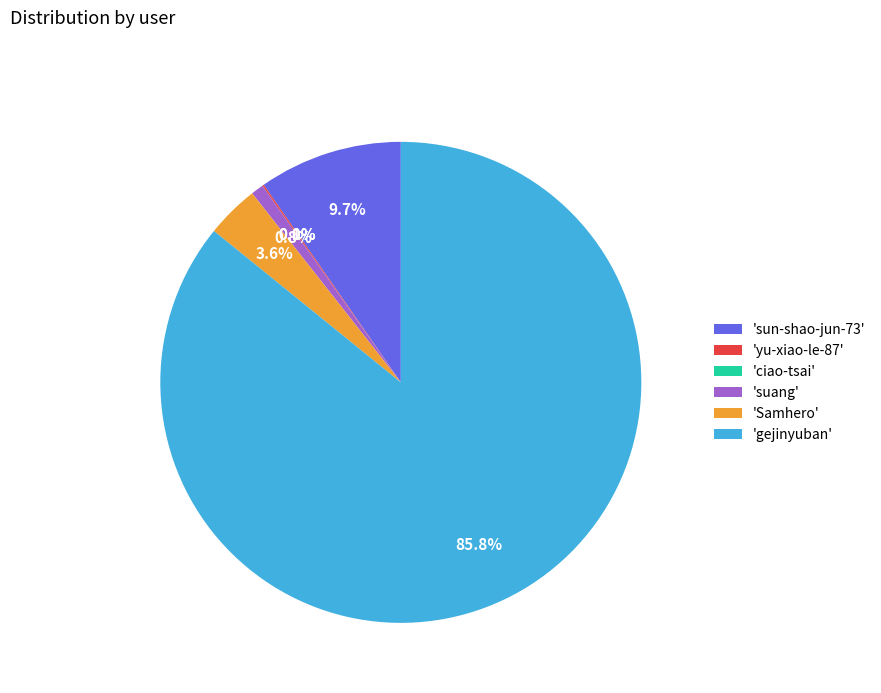

What is the largest slice in the pie chart?

'gejinyuban'